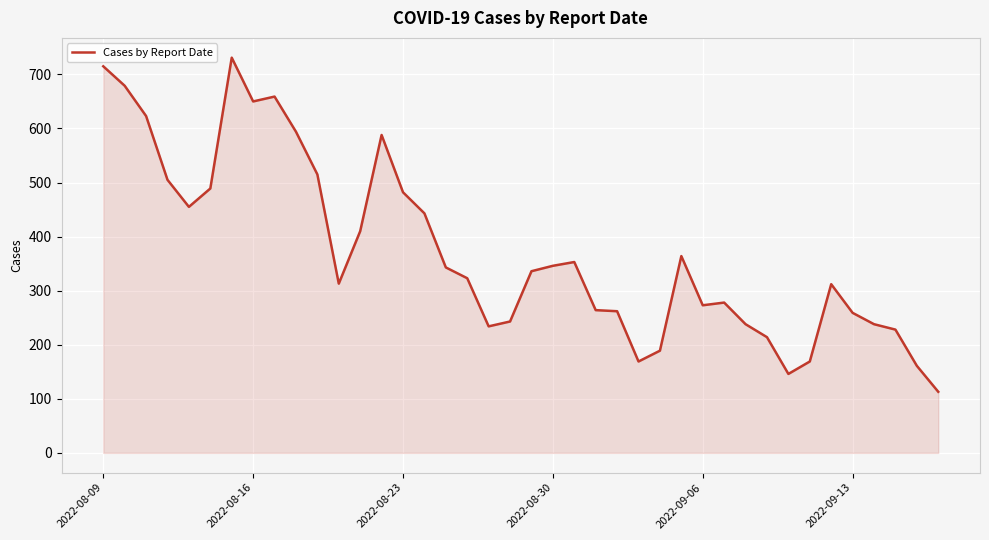

What is the minimum value shown in the chart?

113